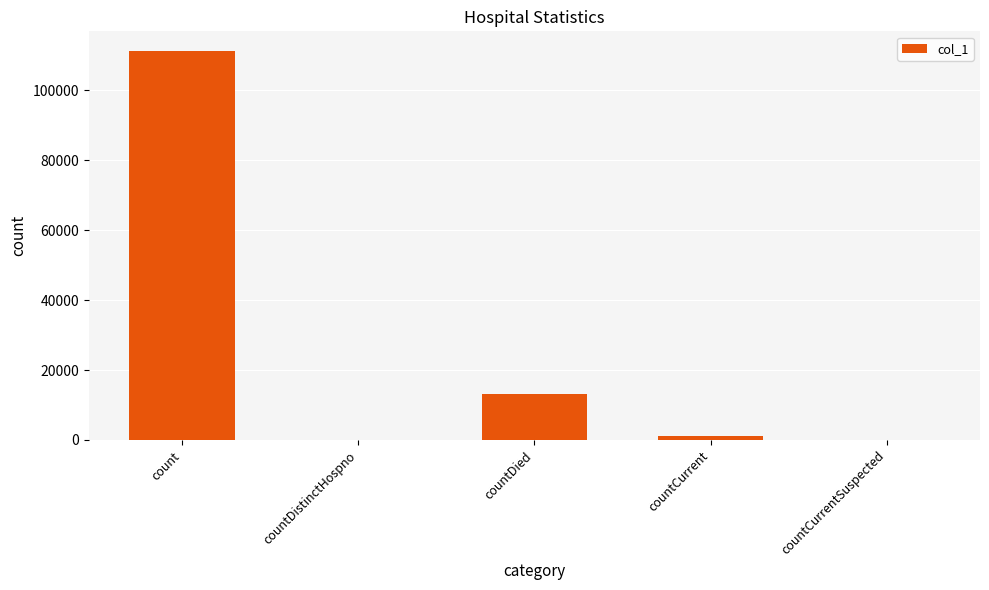

What is the sum of all values?

125387